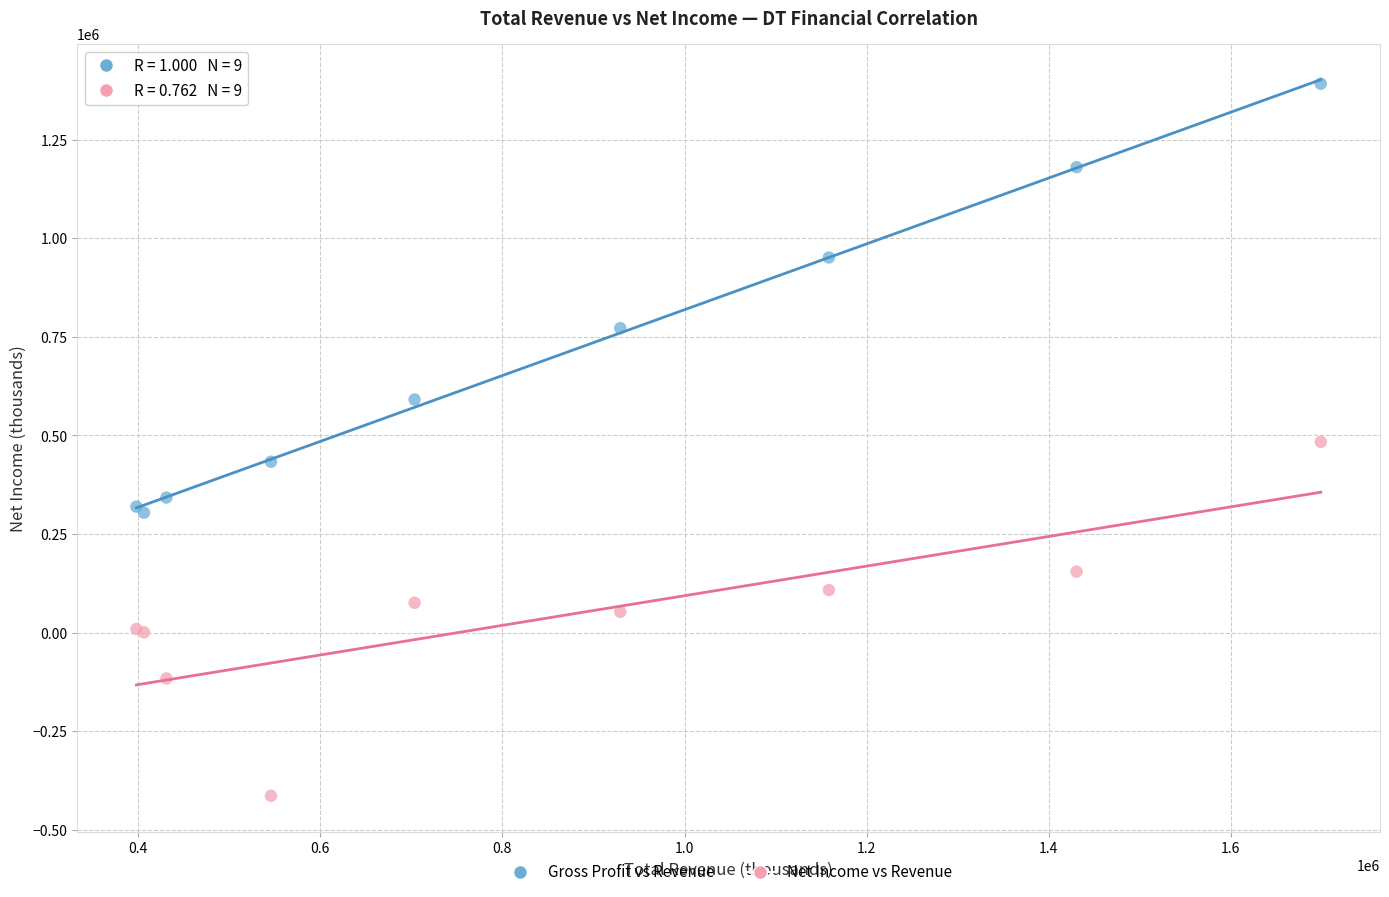

In the Gross Profit vs Revenue series, what Y value is closest to 848000?

772100